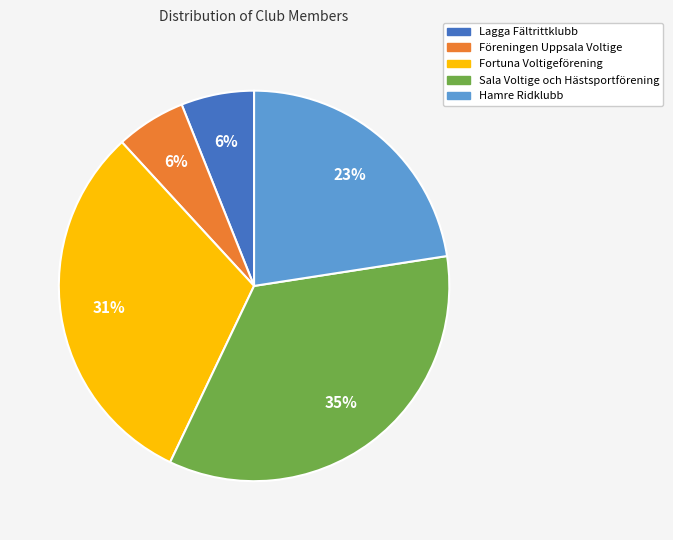

Between Föreningen Uppsala Voltige and Hamre Ridklubb, which is larger?

Hamre Ridklubb